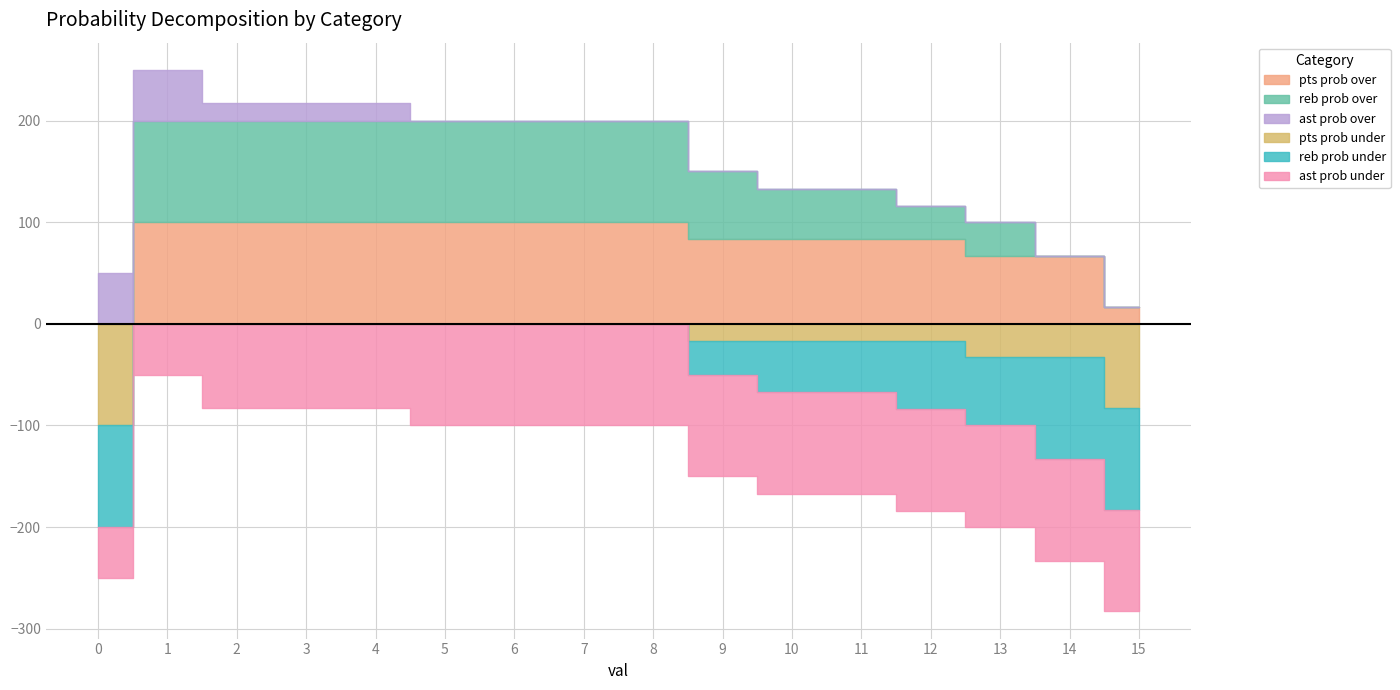

Rank the categories by ast prob over value from lowest to highest.

5, 6, 7, 8, 9, 10, 11, 12, 13, 14, 15, 2, 3, 4, 0, 1